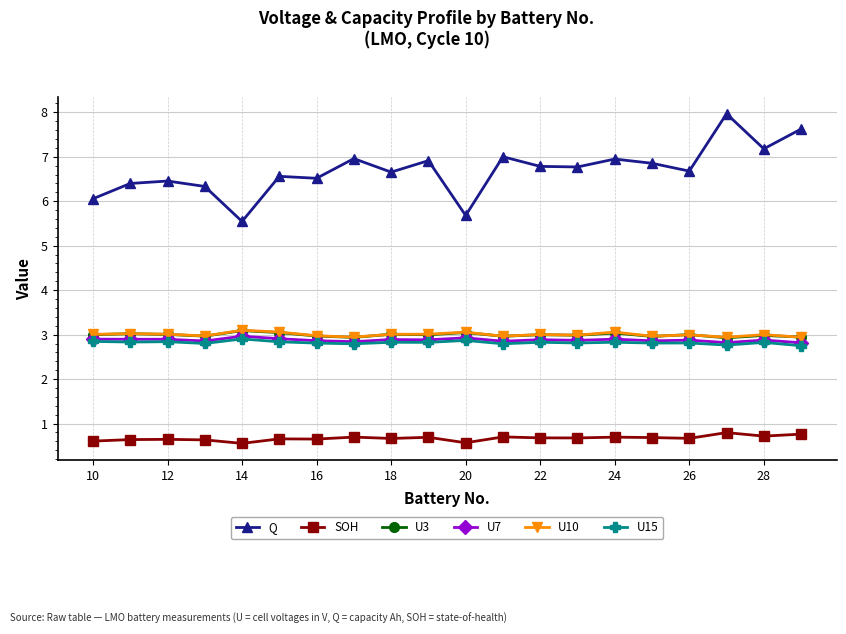

What is the maximum value for U7?

3.0